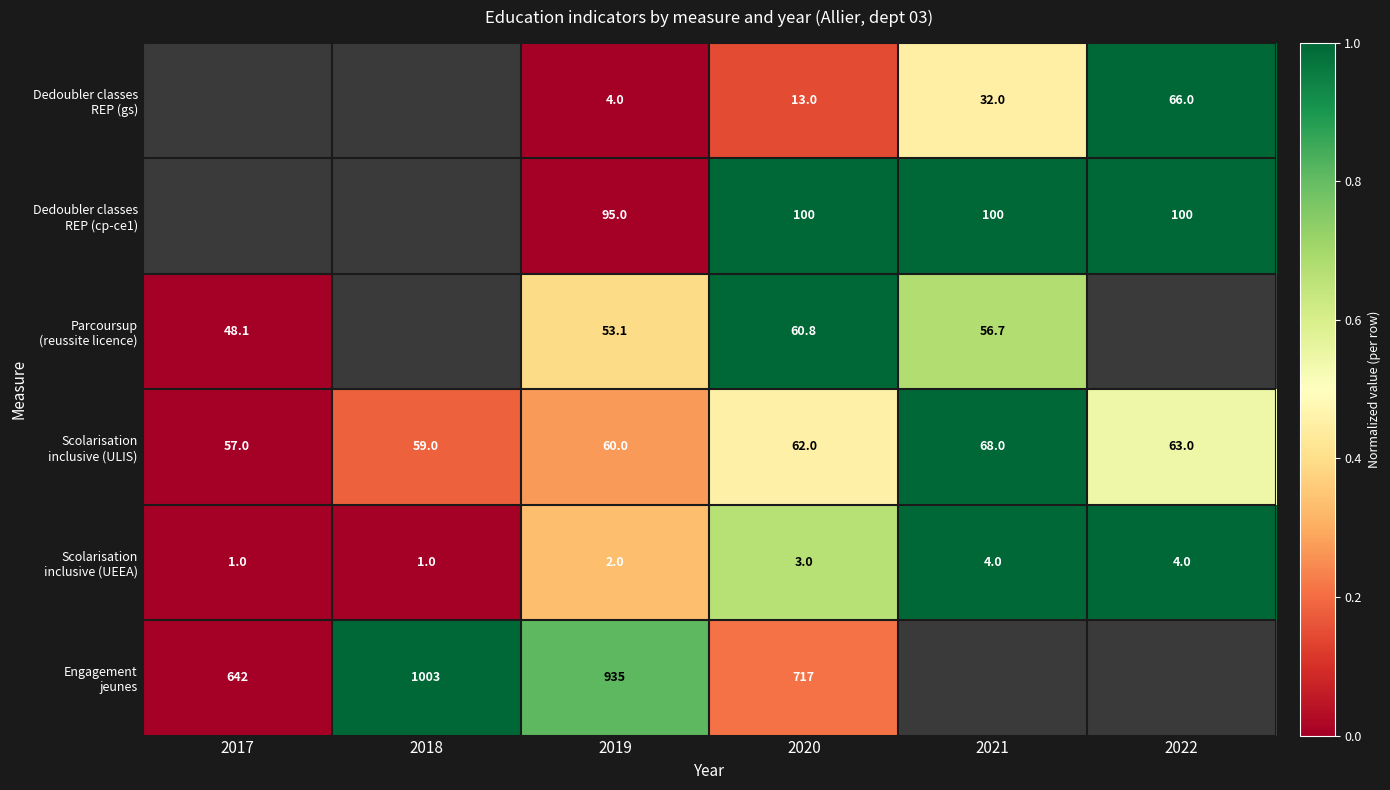

The value of Dedoubler classes REP (gs) at 2022 is 1.6. True or false?

False